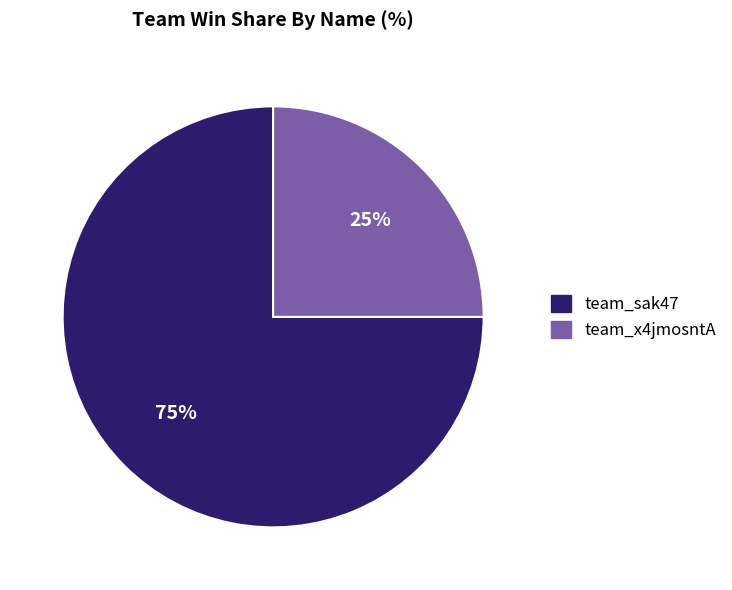

Which category has the biggest portion of the pie?

team_sak47